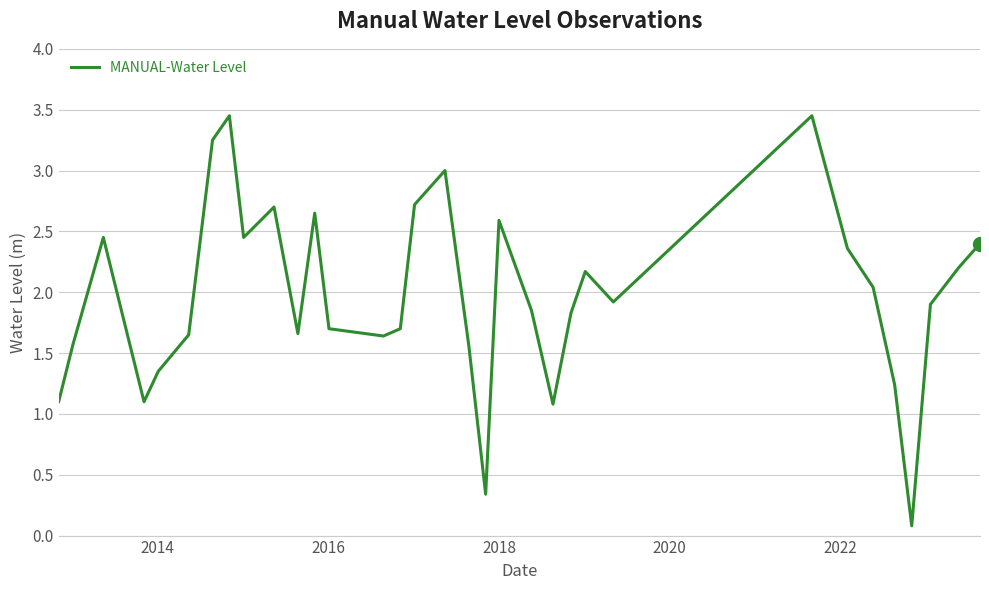

What is the difference between the maximum and minimum values?

3.4